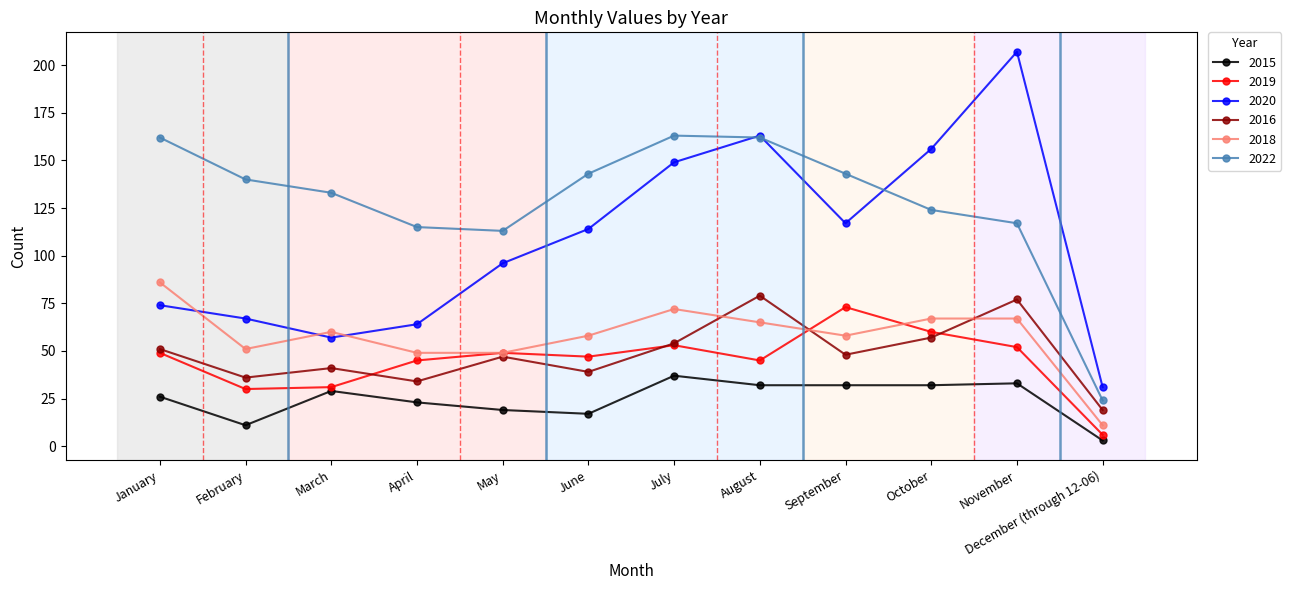

True or false: 2018 and 2015 intersect in this chart.

False